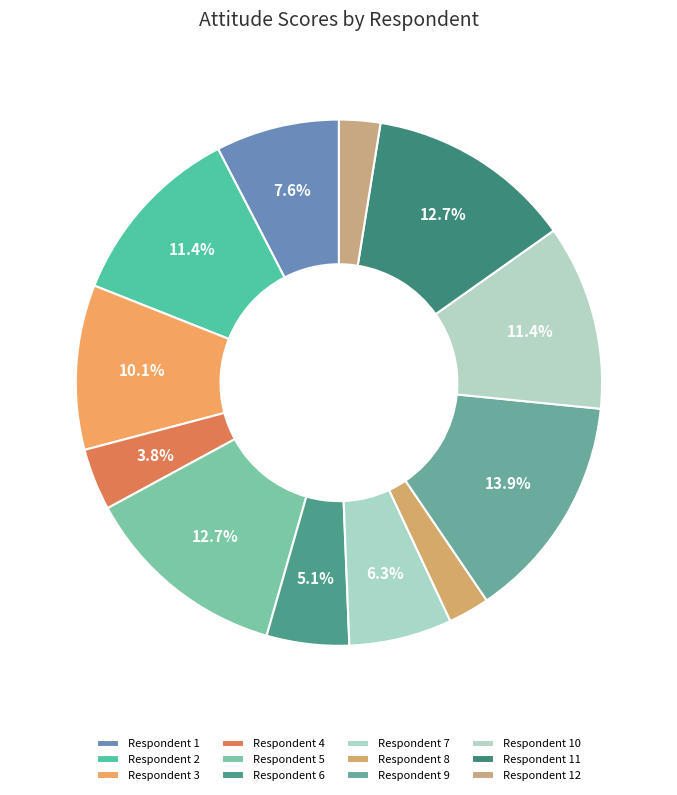

How many slices are in this pie chart?

12